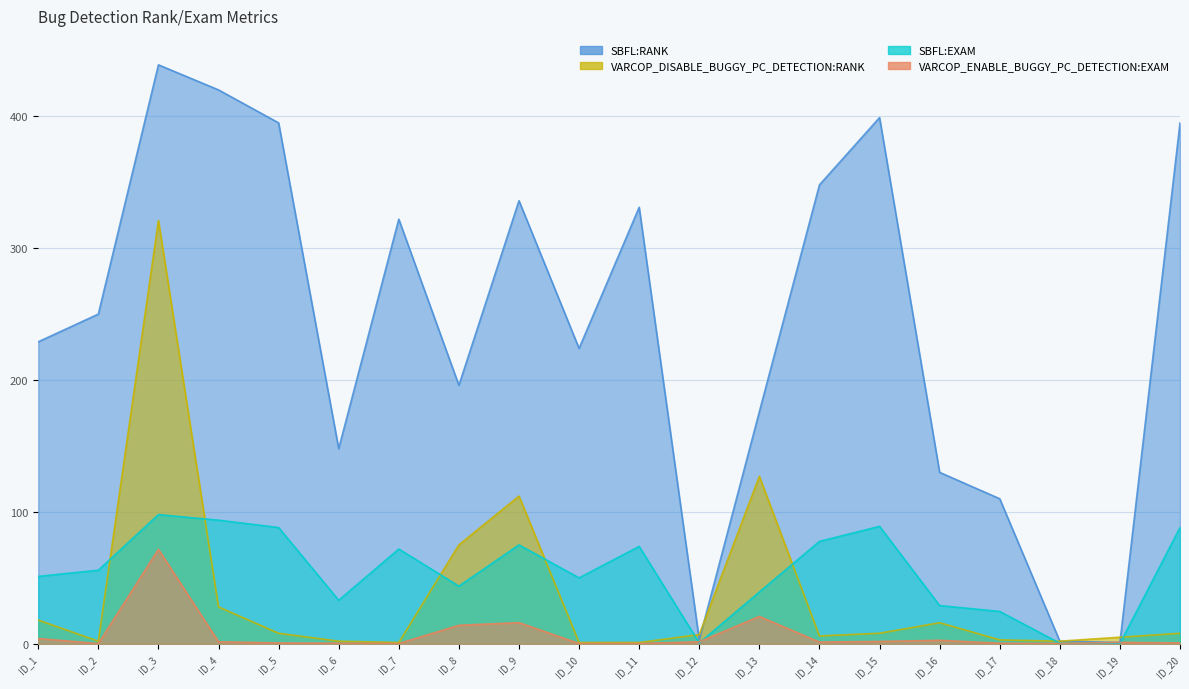

Where is the first local minimum for VARCOP_ENABLE_BUGGY_PC_DETECTION:EXAM?

2